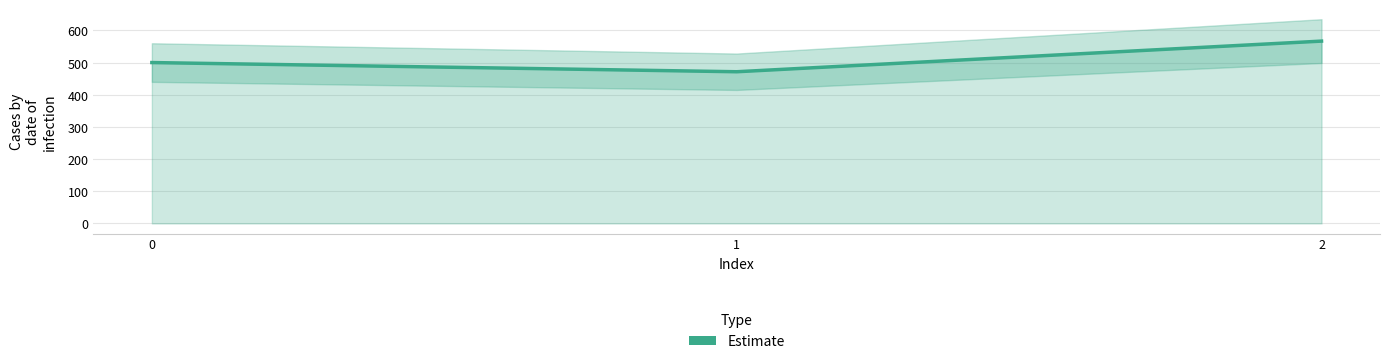

What is the difference between the values at 0 and 1?

28.6